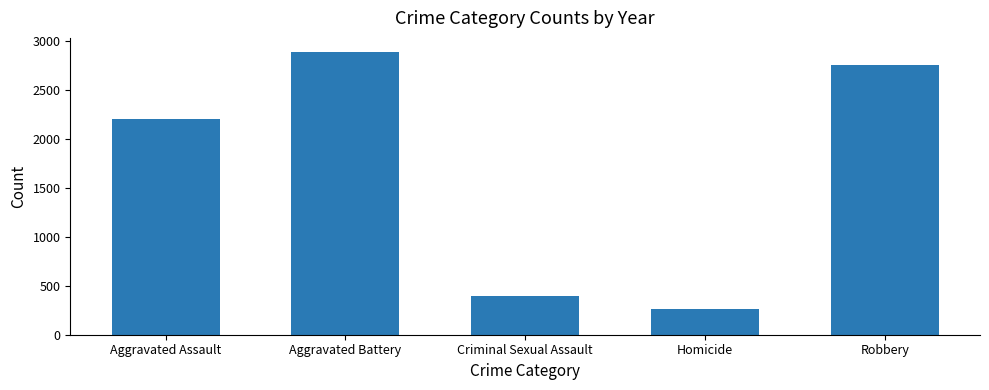

Rank the categories by value from highest to lowest.

Aggravated Battery, Robbery, Aggravated Assault, Criminal Sexual Assault, Homicide